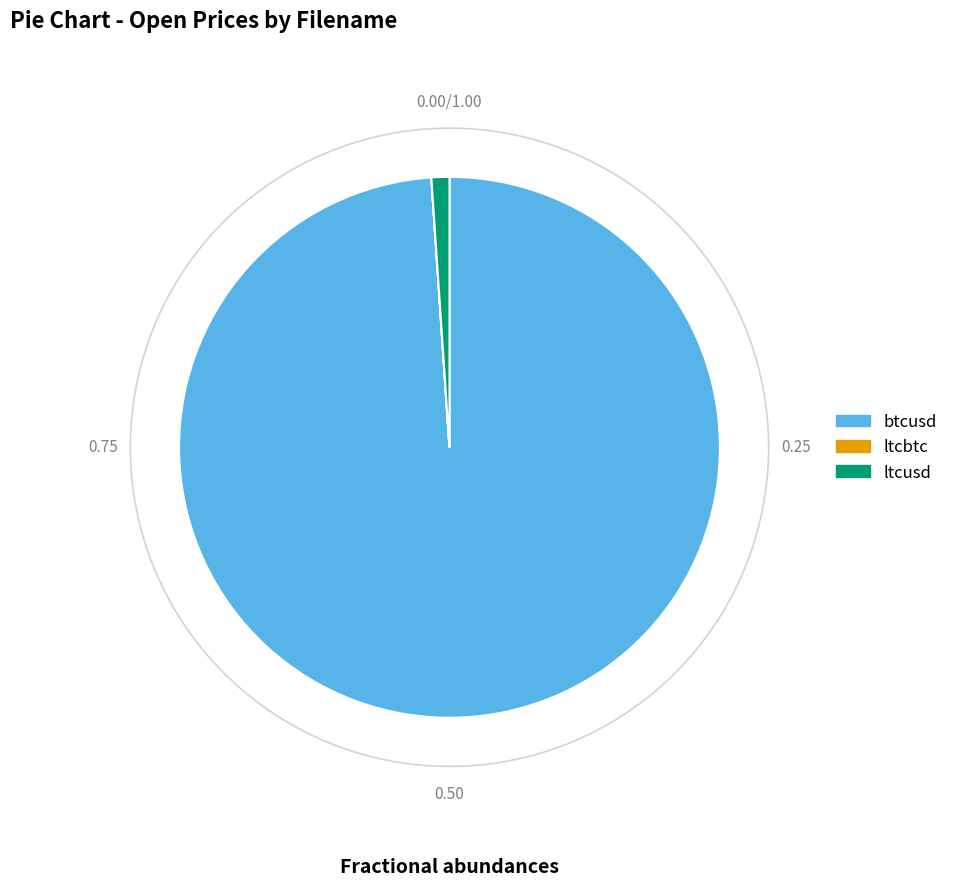

To the nearest percent, what is the difference between the ltcusd and ltcbtc slice percentages?

1%